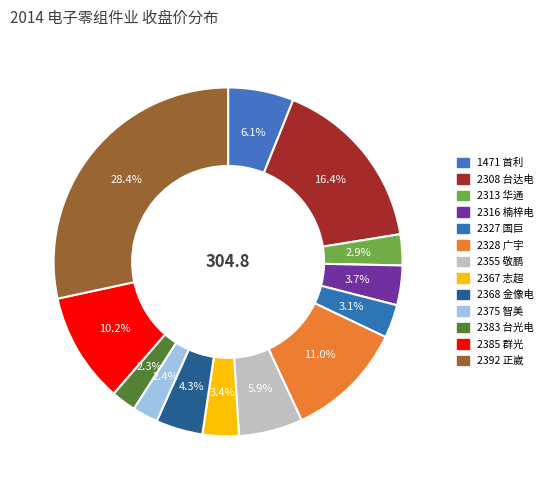

What is the total percentage of 2367 and 2327?

6.5%